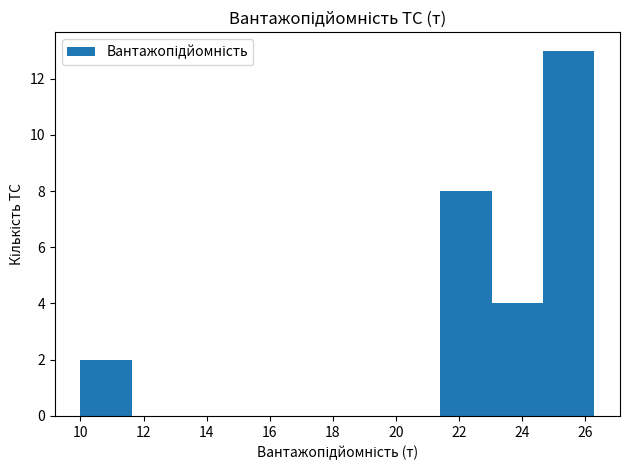

Which range on the x-axis has the tallest bar?

24.6 to 26.4